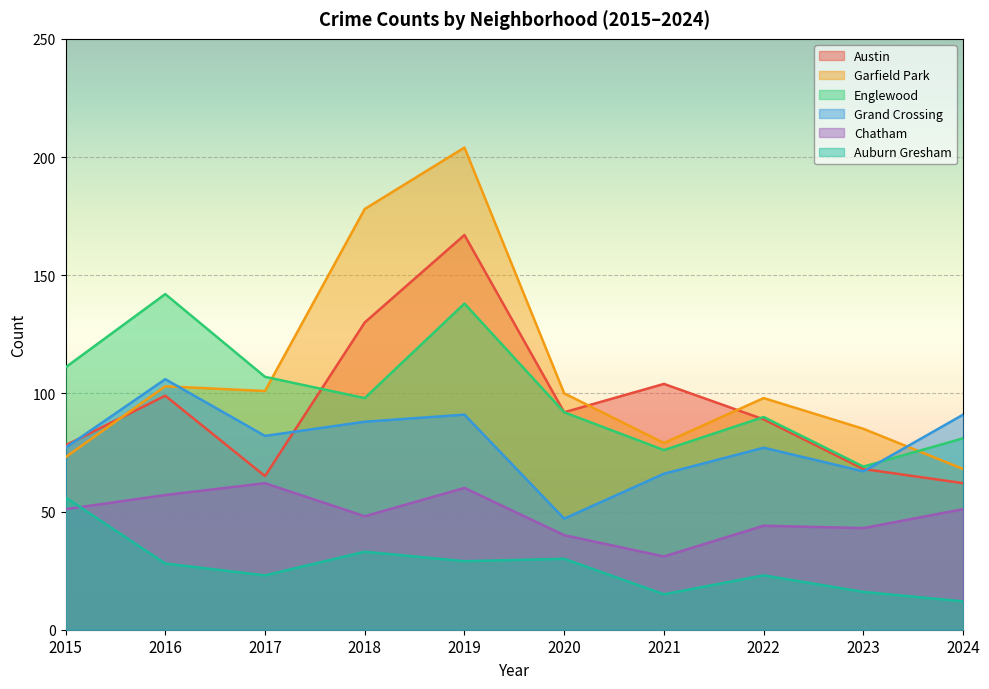

Where does the Austin series first go above 92?

2016